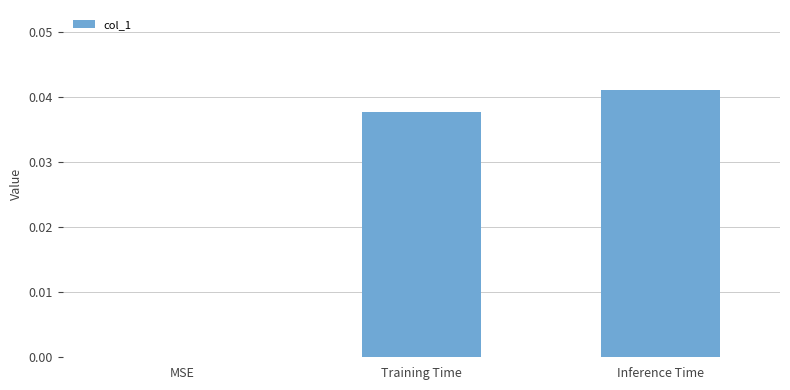

Which has a higher value, Training Time or MSE?

Training Time